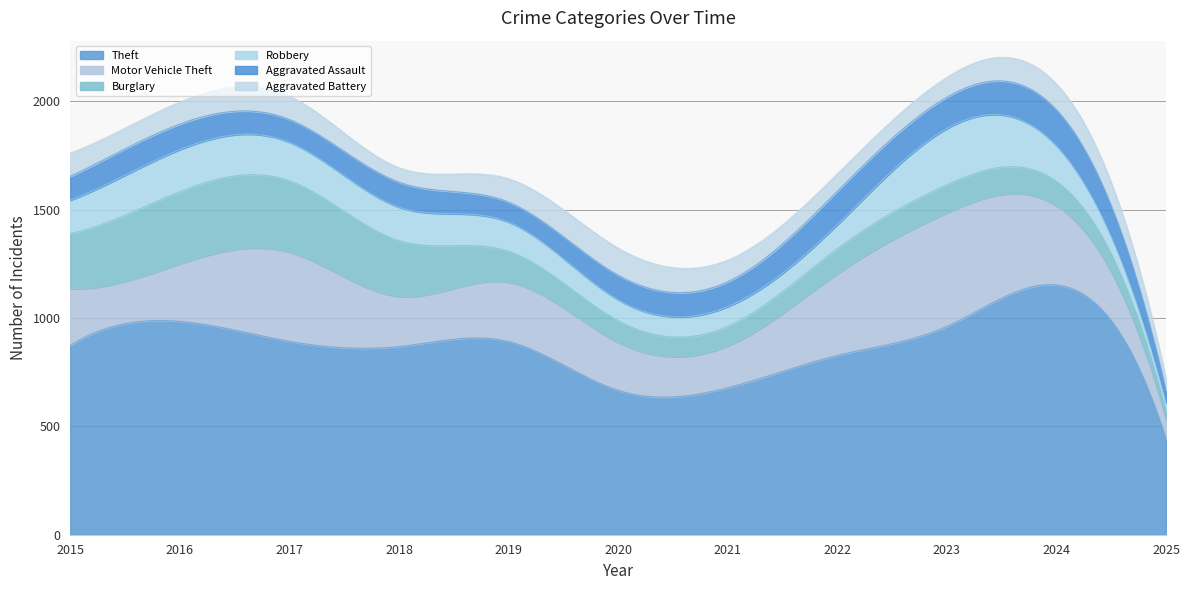

What is the sum of all Theft values?

261826.6